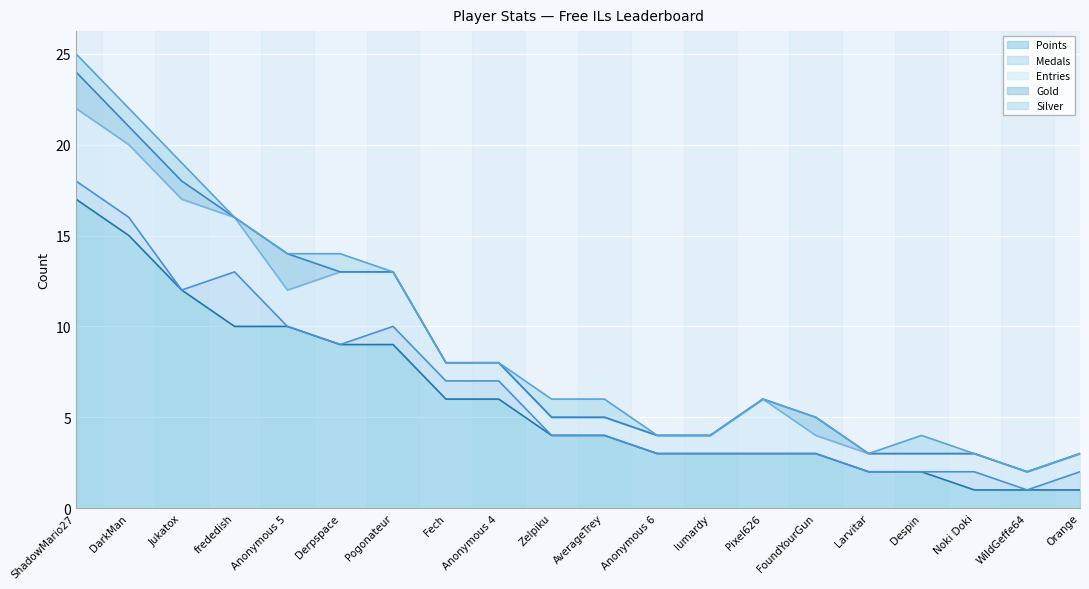

Count the Medals values in the range 0 to 1.

19